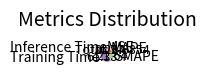

Does any single category account for the majority?

Yes